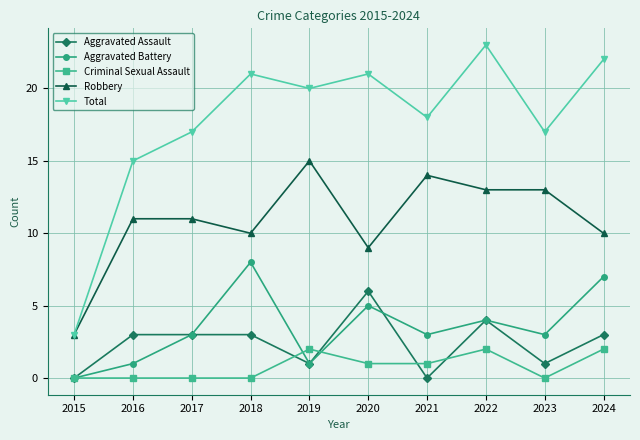

In Aggravated Battery, how many points are higher than both neighbors (excluding endpoints)?

3